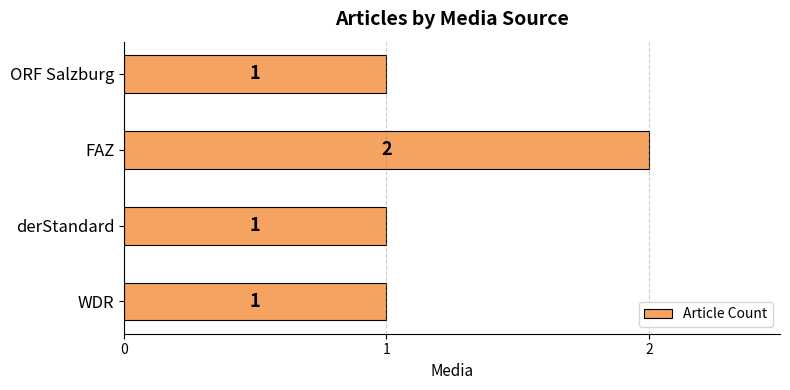

Count the number of categories in the chart.

4